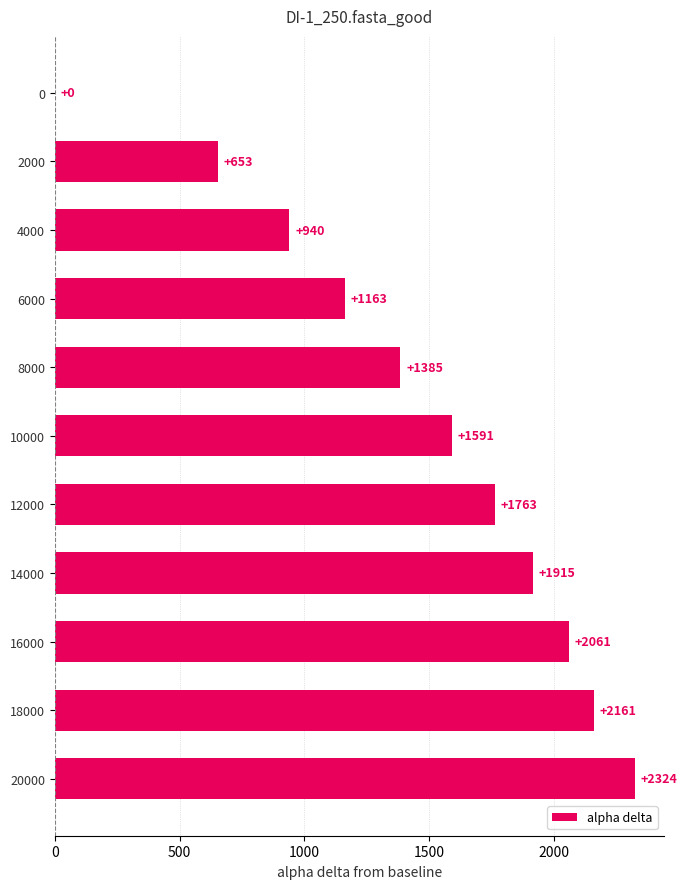

What is the change in value from 12000 to 4000?

-823